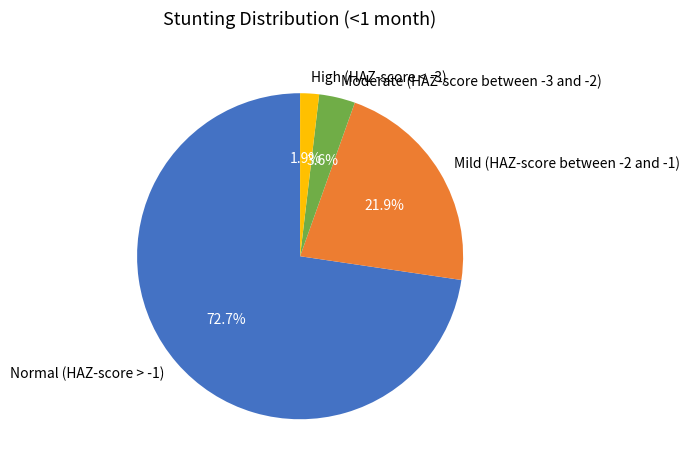

Does Normal (HAZ-score > -1) account for over 50% of the chart?

Yes